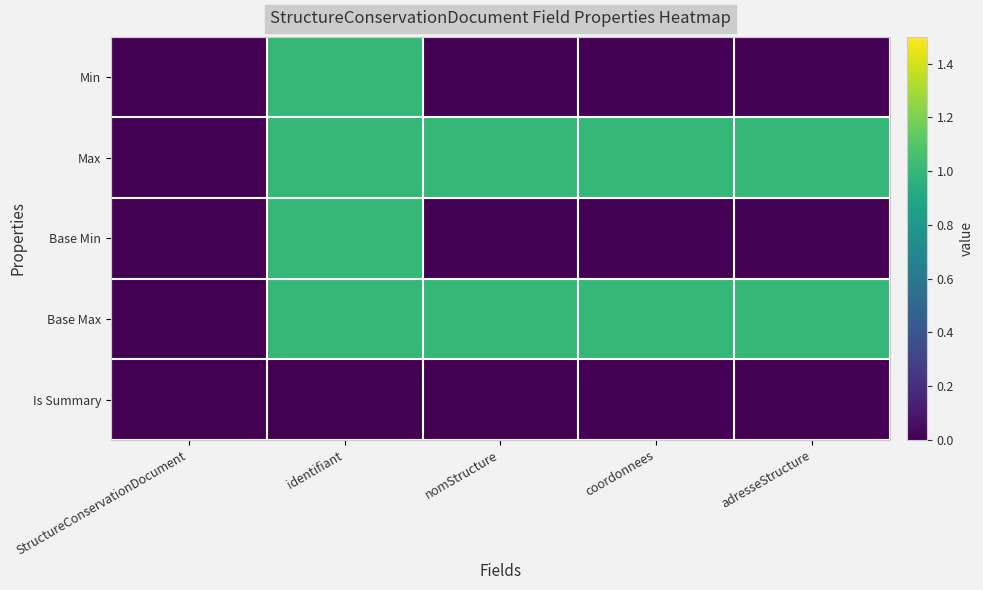

List the series in order of their peak value, lowest first.

Is Summary, Min, Max, Base Min, Base Max